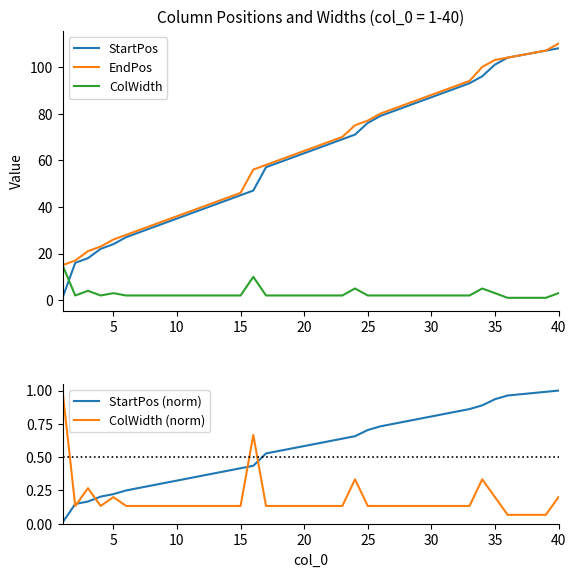

True or false: ColWidth (norm) has more than 2 points higher than both neighbors.

True